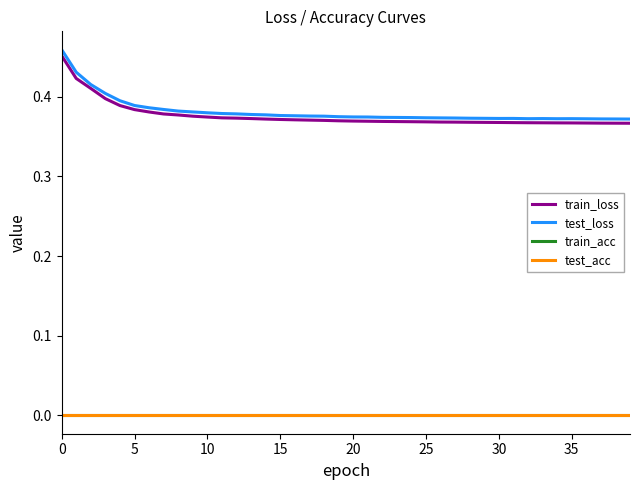

Reading left to right, transcribe all the data shown in this chart.

train_loss: 0.5	0.4	0.4	0.4	0.4	0.4	0.4	0.4	0.4	0.4	0.4	0.4	0.4	0.4	0.4	0.4	0.4	0.4	0.4	0.4	0.4	0.4	0.4	0.4	0.4	0.4	0.4	0.4	0.4	0.4	0.4	0.4	0.4	0.4	0.4	0.4	0.4	0.4	0.4	0.4
test_loss: 0.5	0.4	0.4	0.4	0.4	0.4	0.4	0.4	0.4	0.4	0.4	0.4	0.4	0.4	0.4	0.4	0.4	0.4	0.4	0.4	0.4	0.4	0.4	0.4	0.4	0.4	0.4	0.4	0.4	0.4	0.4	0.4	0.4	0.4	0.4	0.4	0.4	0.4	0.4	0.4
train_acc: 0.0	0.0	0.0	0.0	0.0	0.0	0.0	0.0	0.0	0.0	0.0	0.0	0.0	0.0	0.0	0.0	0.0	0.0	0.0	0.0	0.0	0.0	0.0	0.0	0.0	0.0	0.0	0.0	0.0	0.0	0.0	0.0	0.0	0.0	0.0	0.0	0.0	0.0	0.0	0.0
test_acc: 0.0	0.0	0.0	0.0	0.0	0.0	0.0	0.0	0.0	0.0	0.0	0.0	0.0	0.0	0.0	0.0	0.0	0.0	0.0	0.0	0.0	0.0	0.0	0.0	0.0	0.0	0.0	0.0	0.0	0.0	0.0	0.0	0.0	0.0	0.0	0.0	0.0	0.0	0.0	0.0